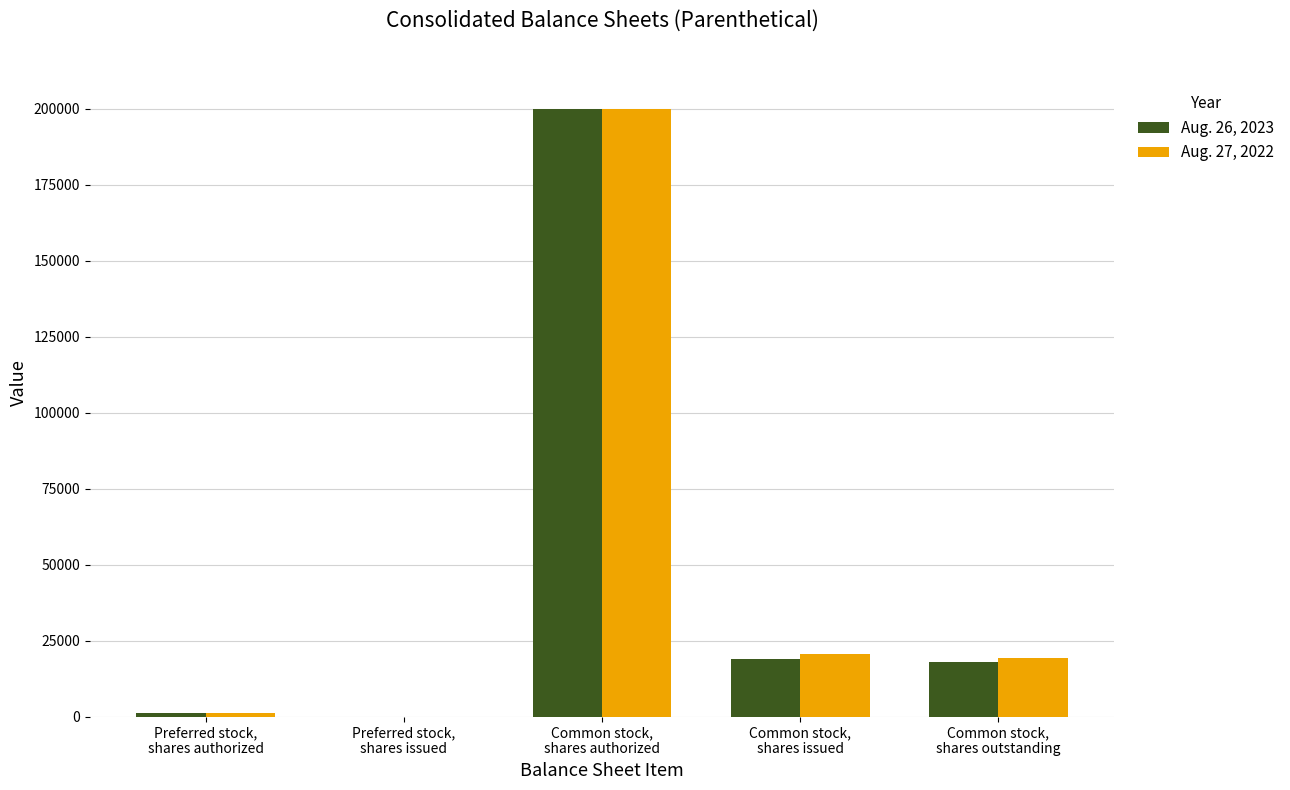

Reading right to left, transcribe all the data shown in this chart.

Aug. 26, 2023: 17857	18936	200000	0	1000
Aug. 27, 2022: 19126	20732	200000	0	1000